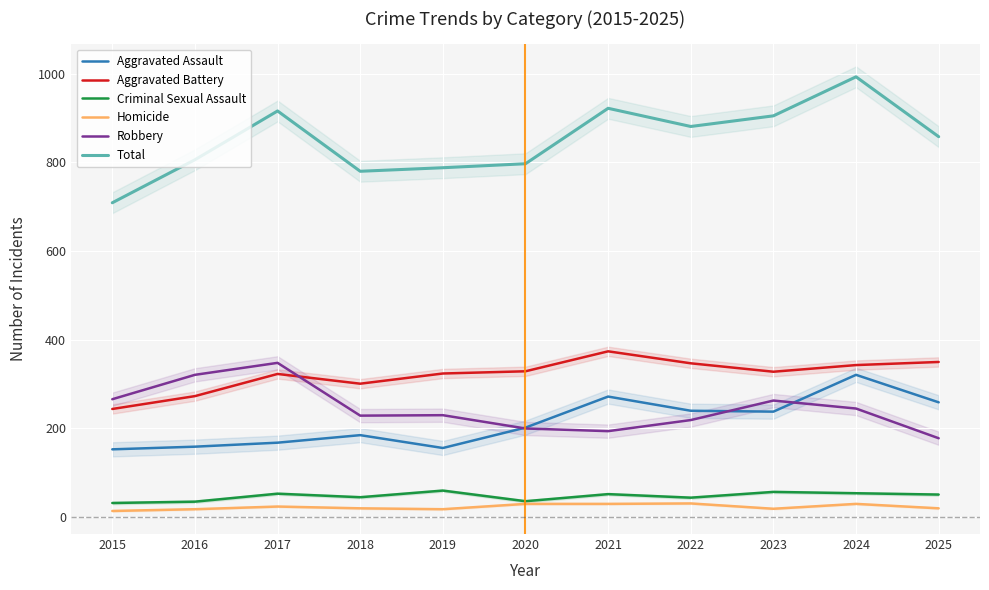

Where is the first local maximum for Robbery?

2017